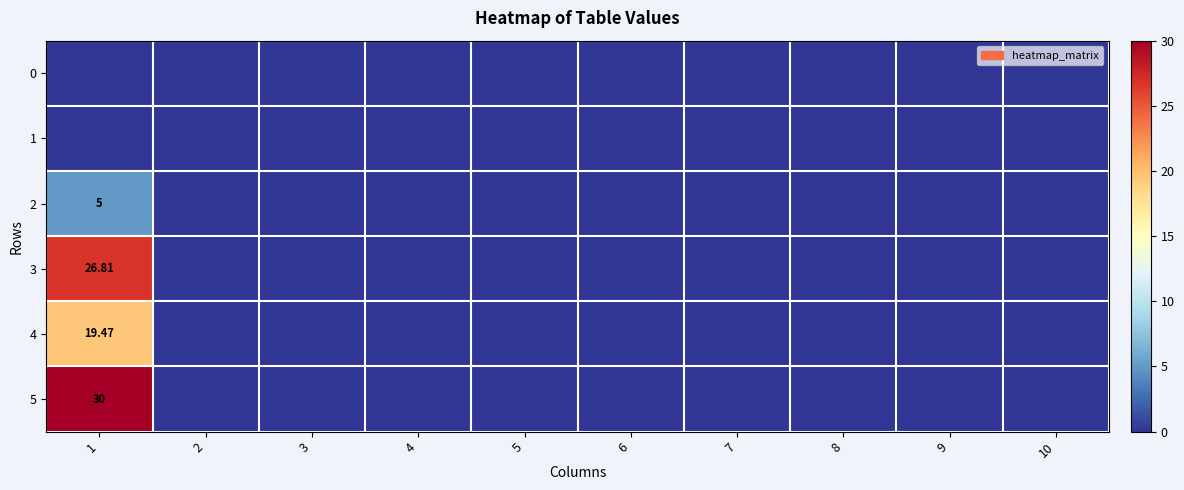

The 5 series shows 0.0 at 2. True or false?

True